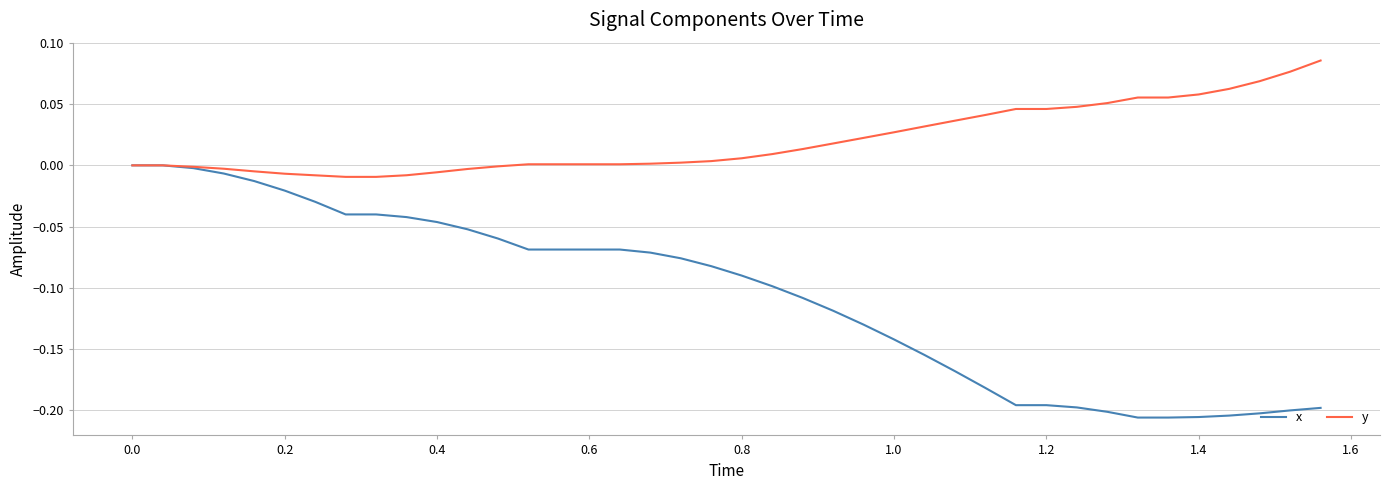

Rank the series by their maximum value, from highest to lowest.

y, x